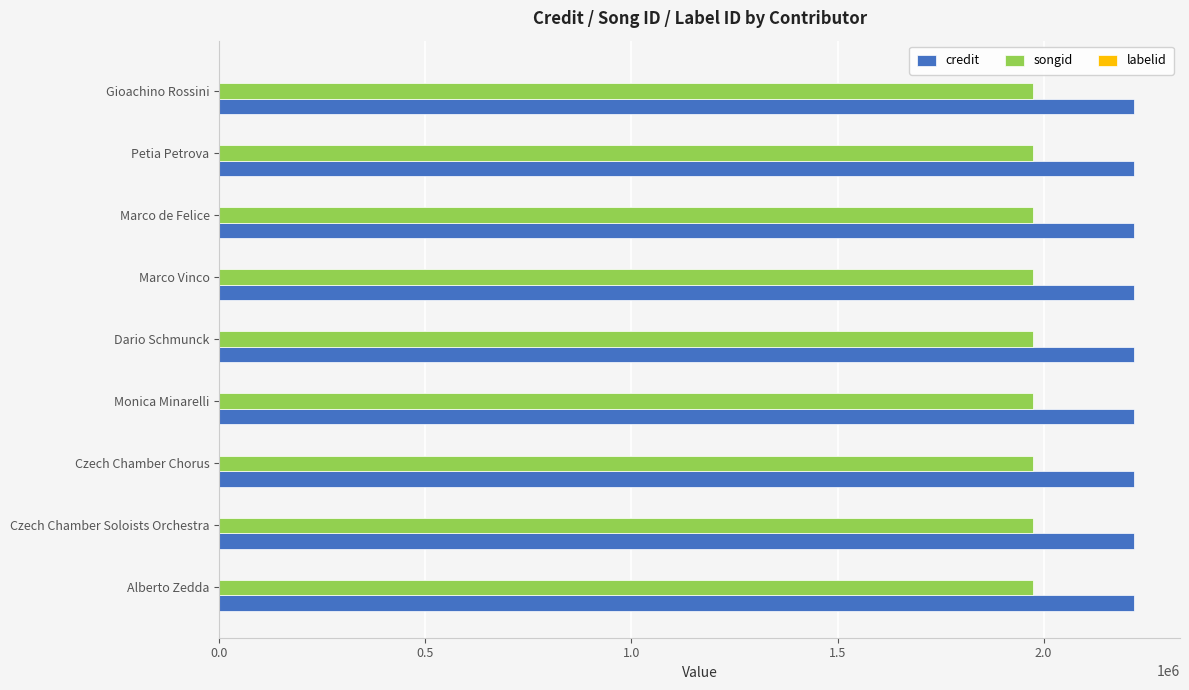

What is the sum of all songid values?

17758557